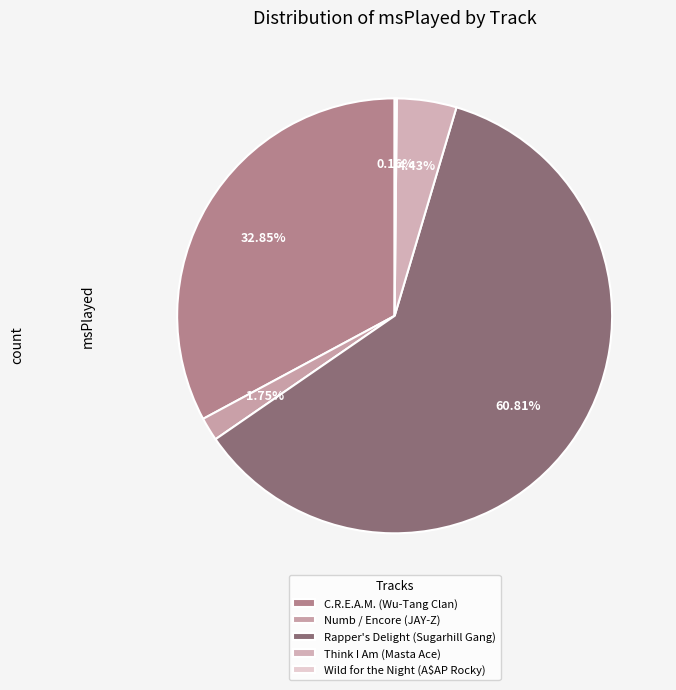

Does C.R.E.A.M. (Wu-Tang Clan) account for over 50% of the chart?

No